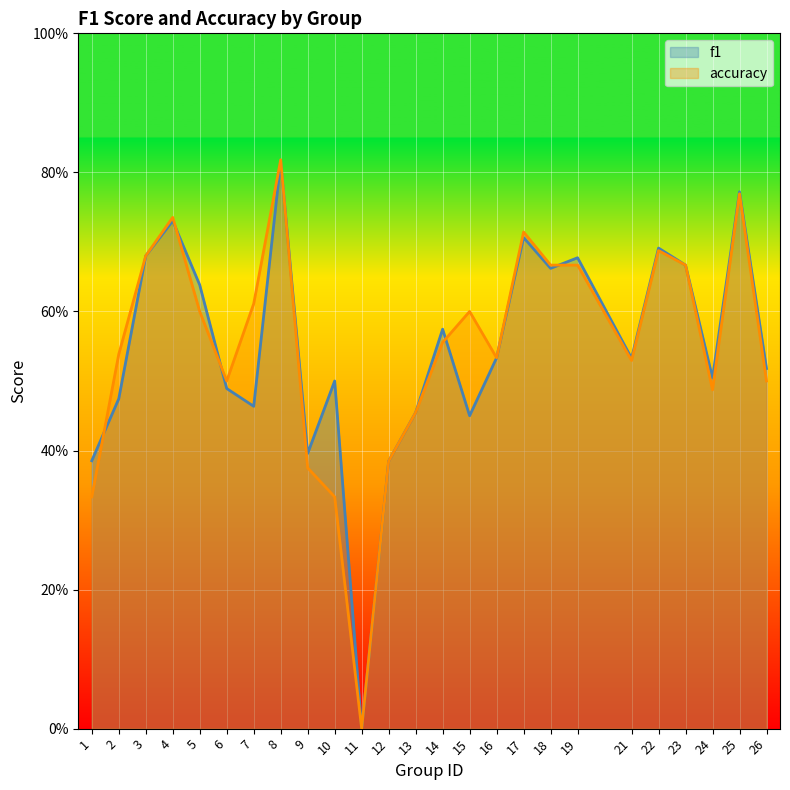

After their last crossing, which series has the higher values: accuracy or f1?

f1